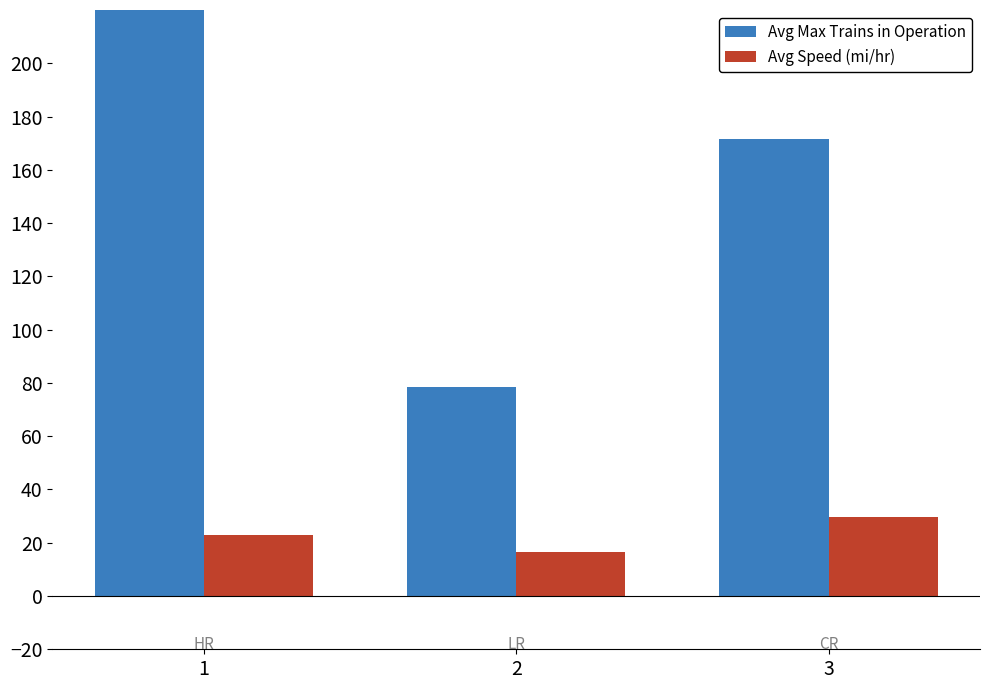

What is the approximate value of Avg Speed (mi/hr) at 2?

16.4